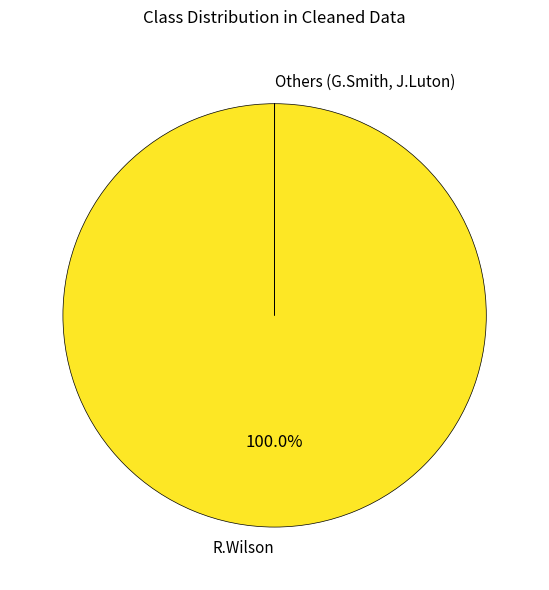

What is the largest slice in the pie chart?

R.Wilson